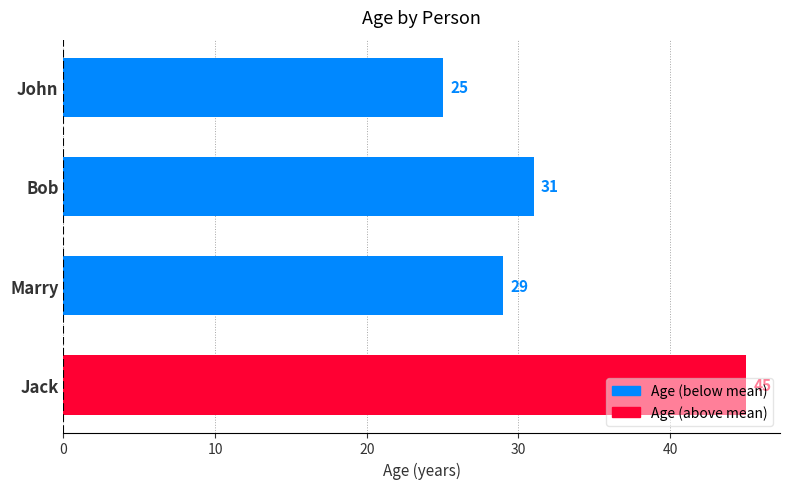

List the labels in order of value, largest first.

Jack, Bob, Marry, John